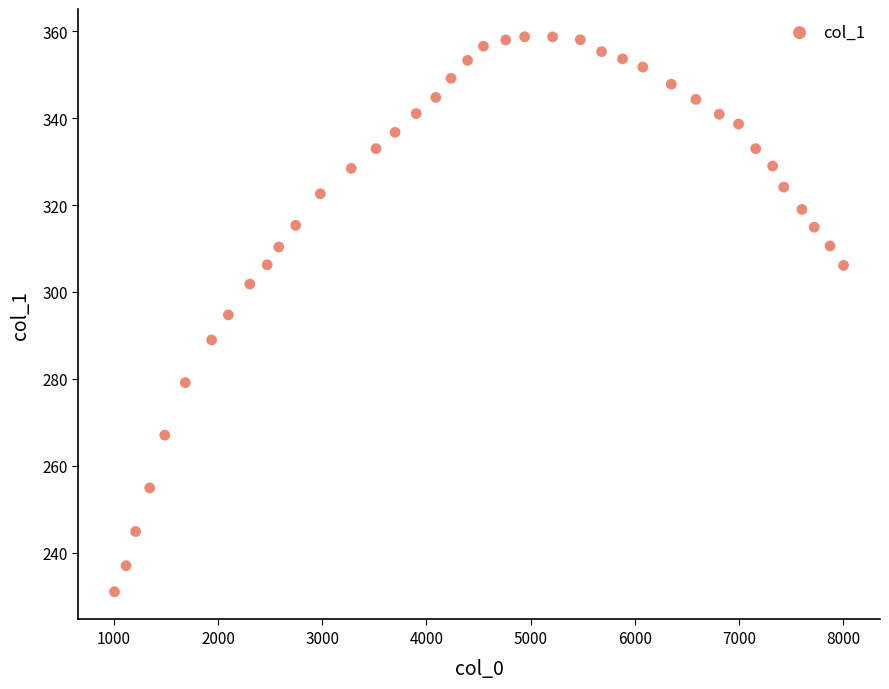

What is the range of X values (max minus min)?

7000.5